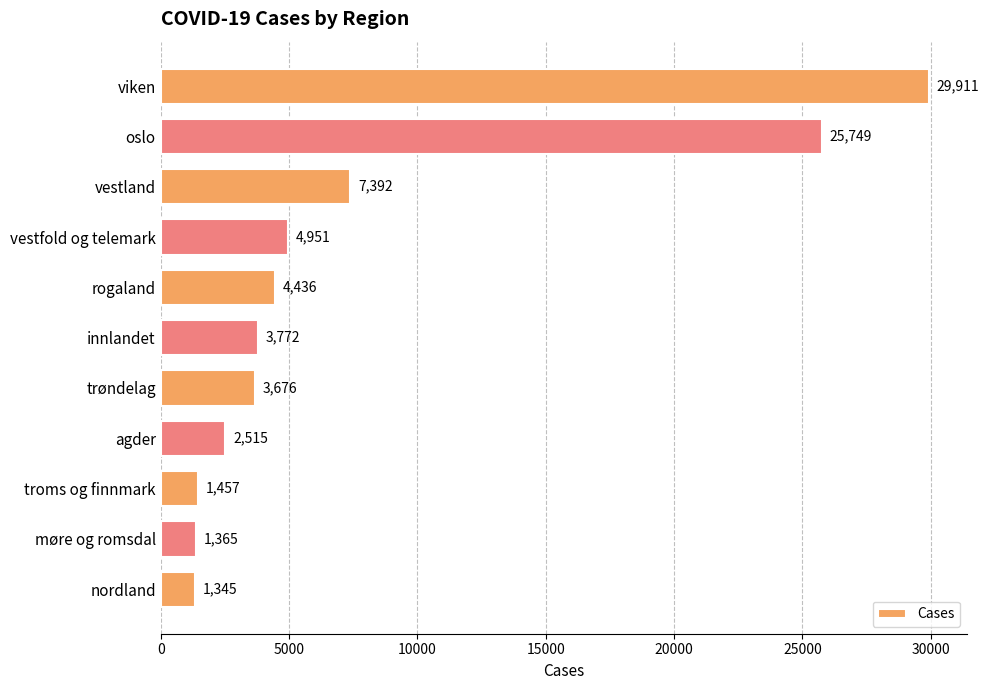

Is it true that the value at agder is 4421?

False